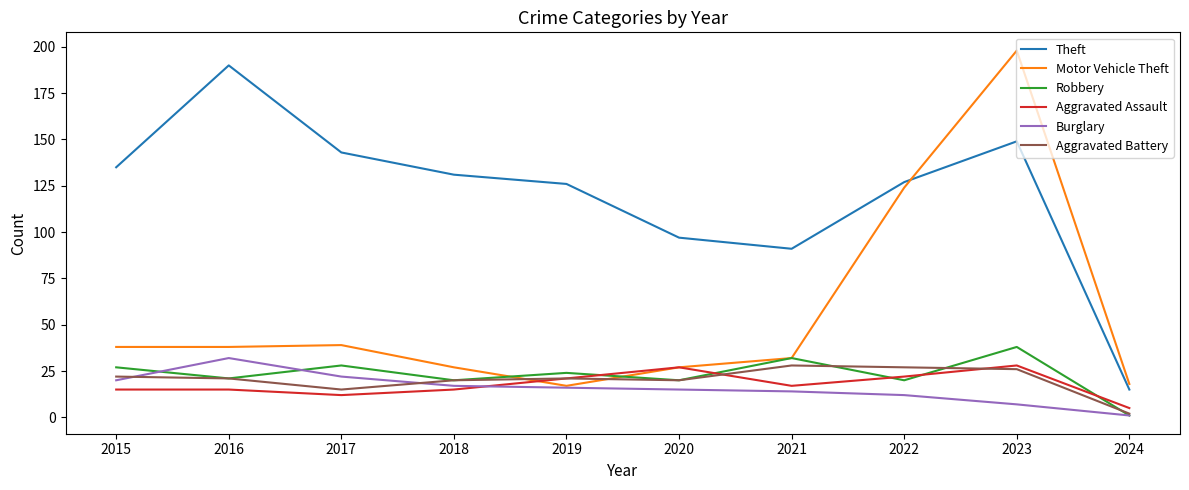

What is the total value across all series at 2019?

225